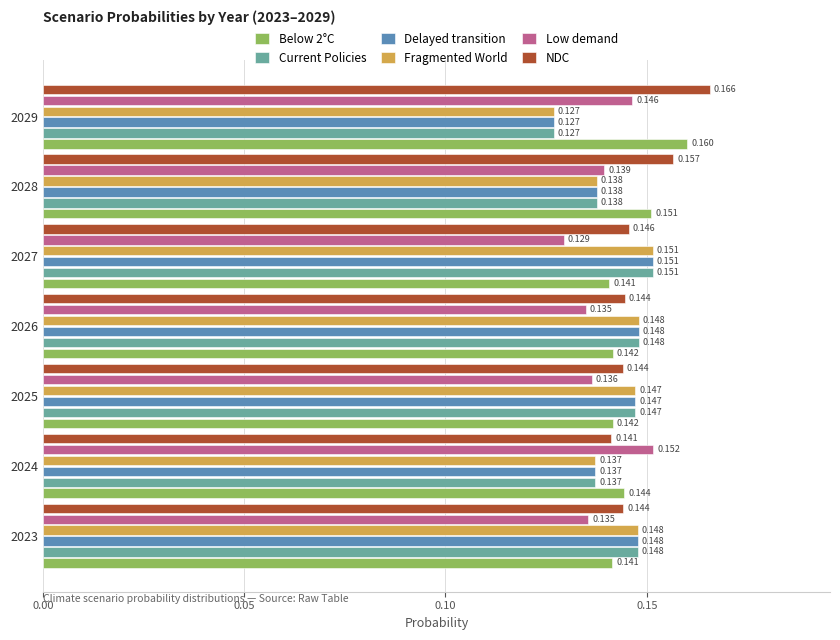

Is the value of Low demand at 2025 greater than the value of Below 2°C at 2029?

No